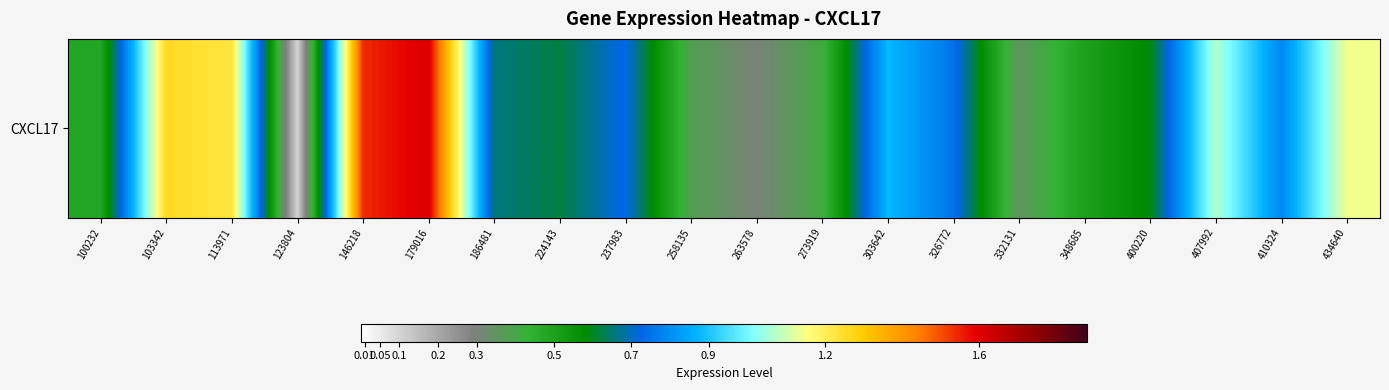

At which category does the chart reach its minimum across all series?

123804